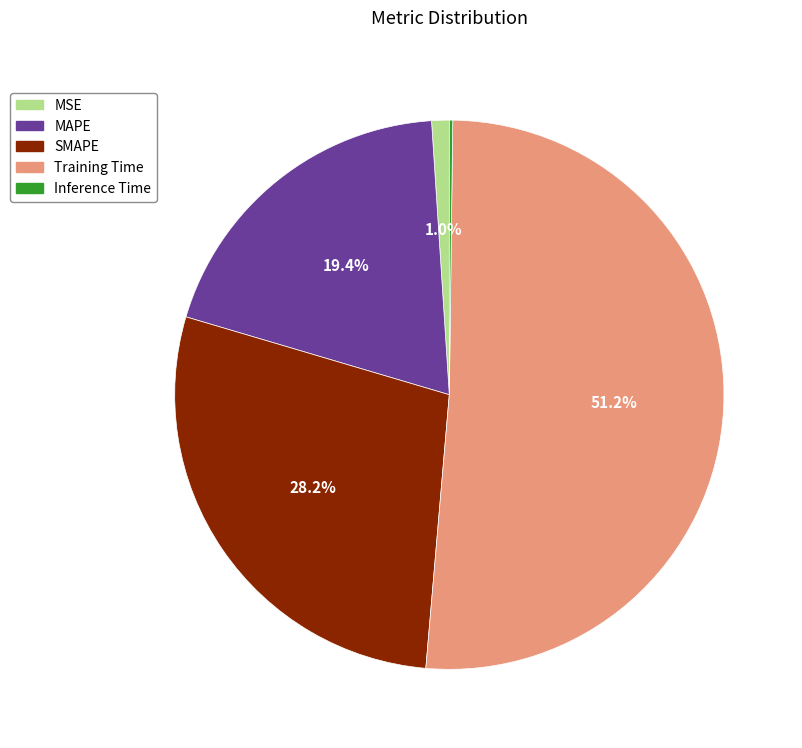

Is there any slice that represents more than half of the pie?

Yes